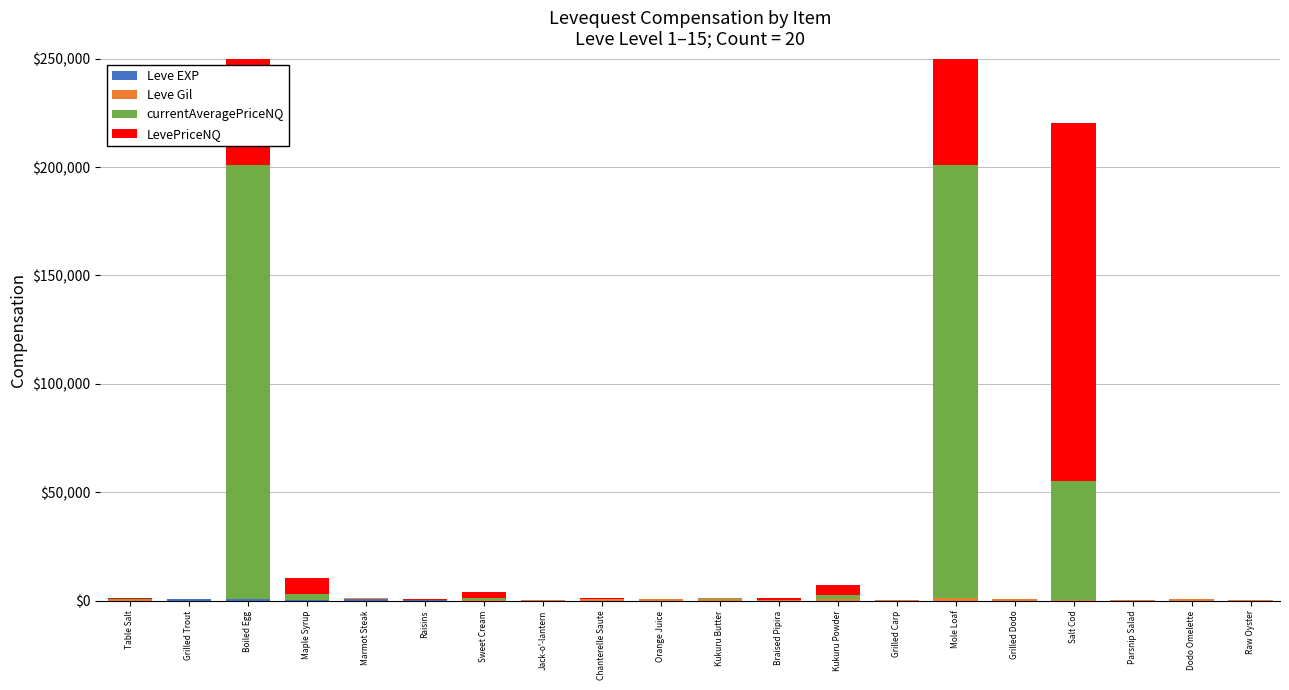

How many bars are there in each group?

4